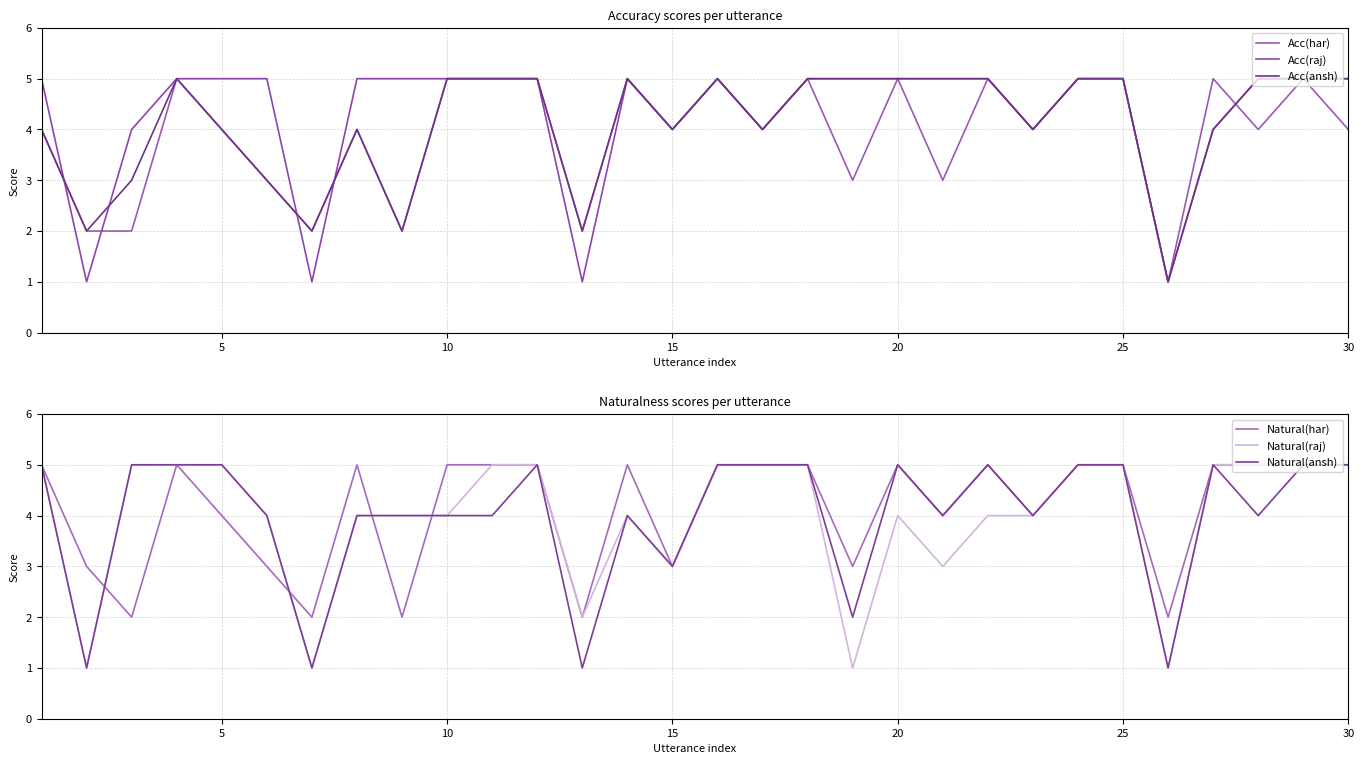

What is the average value of the Acc(ansh) series?

4